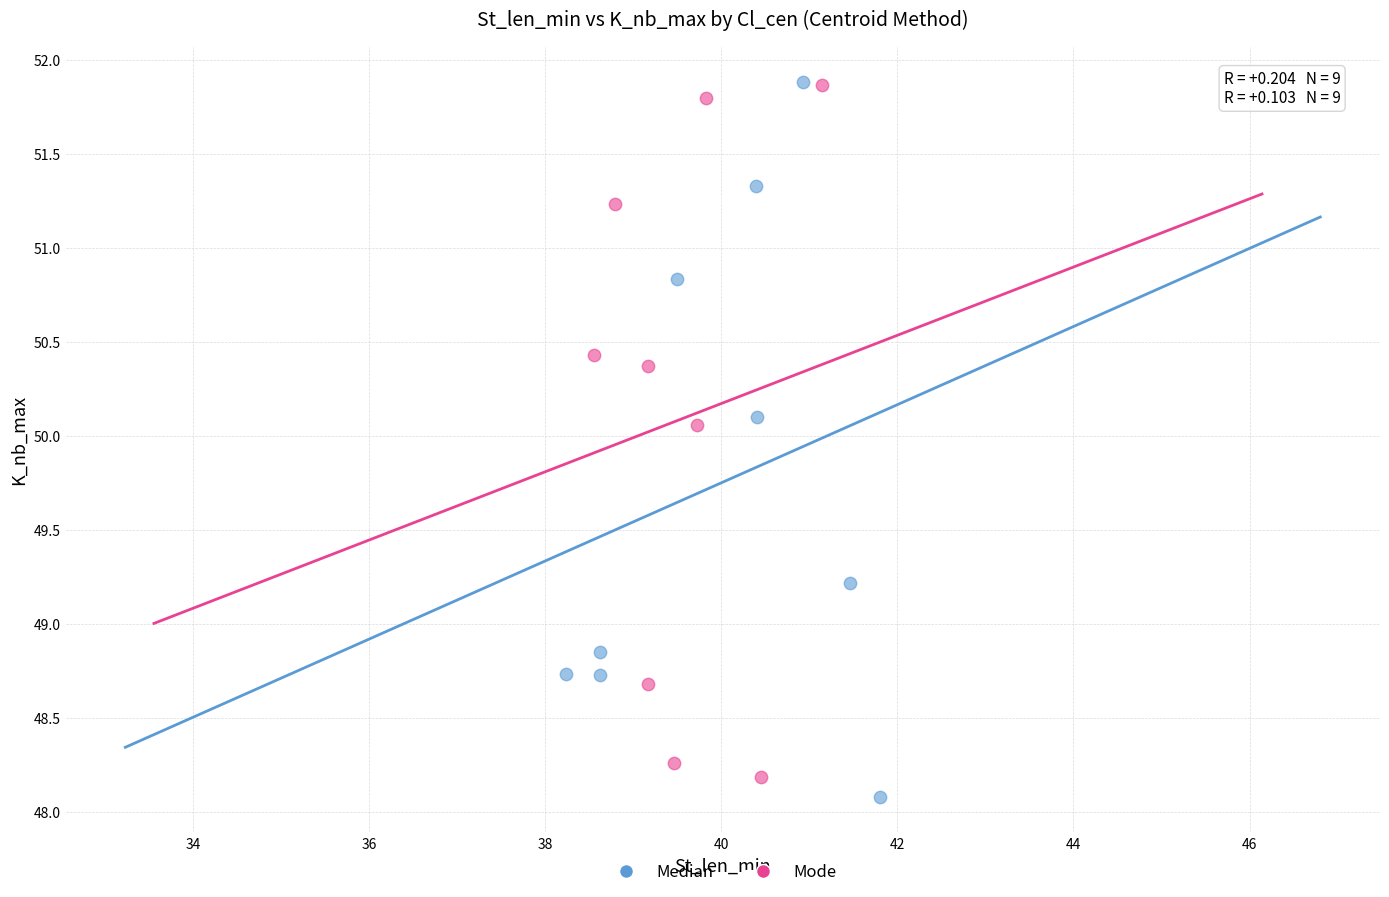

What are all the series names shown in the legend?

Median, Mode